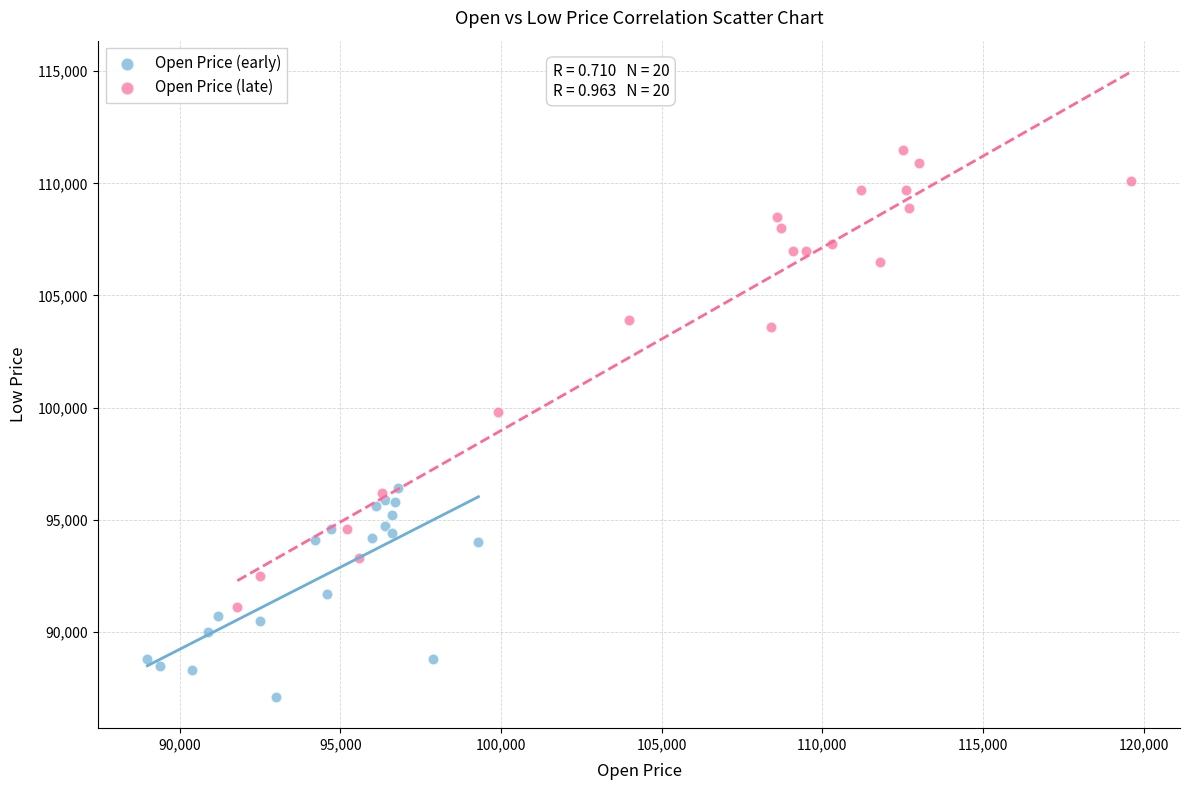

Which series has the largest Y range (max minus min)?

Open Price (late)